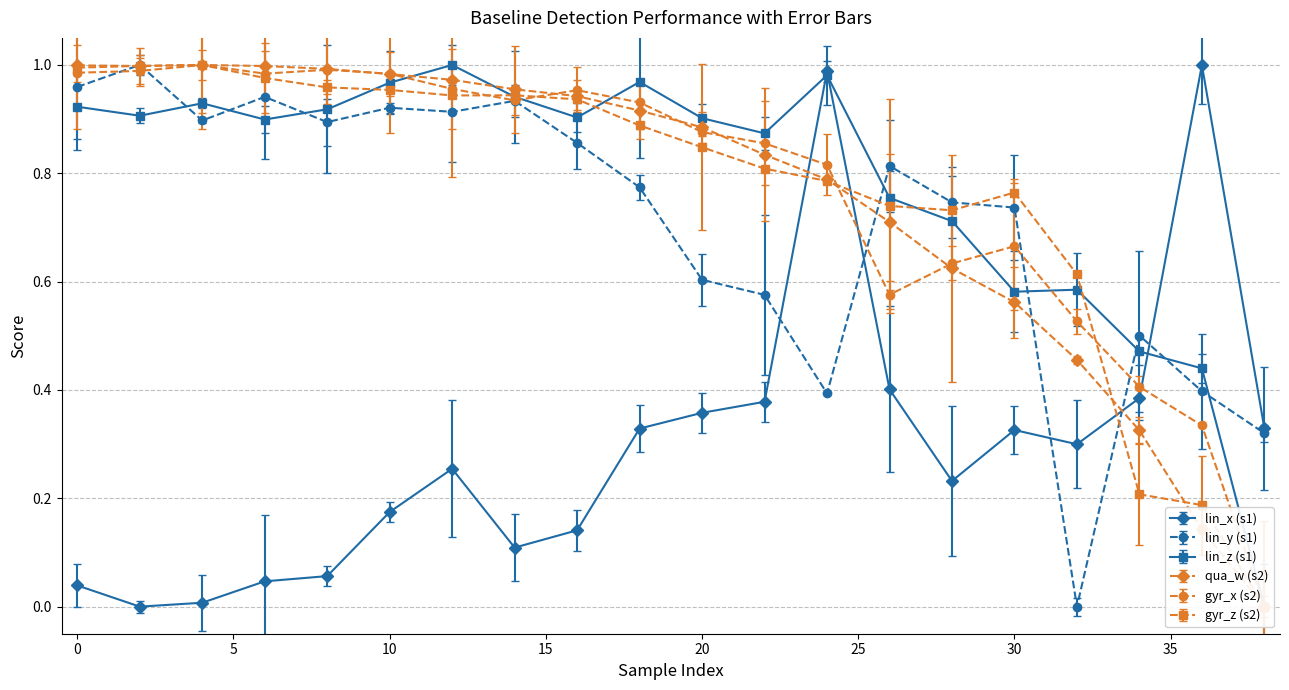

Rank the series by their maximum value, from highest to lowest.

lin_x, lin_y, lin_z, qua_w, gyr_x, gyr_z